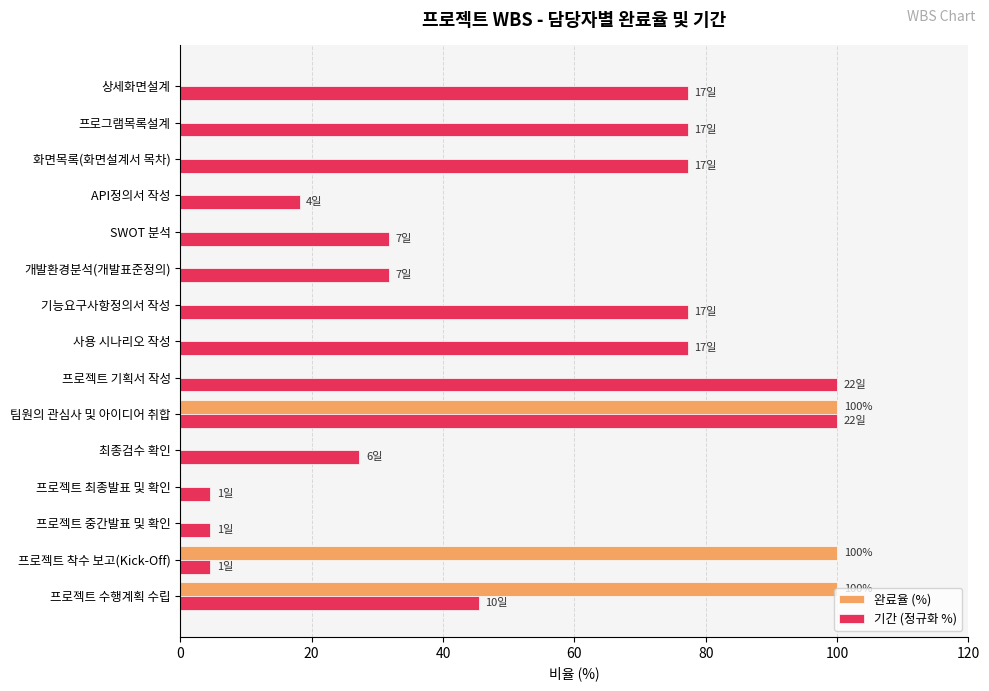

Between 개발환경분석(개발표준정의) and API정의서 작성, which series saw the biggest shift?

기간 (정규화 %)